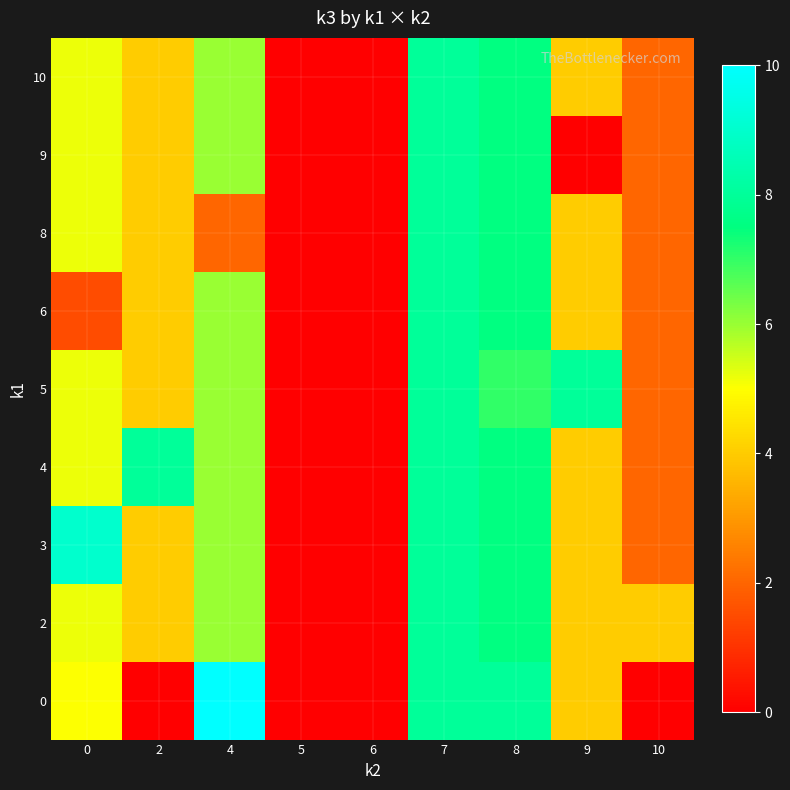

Which series has the largest total across all categories?

4